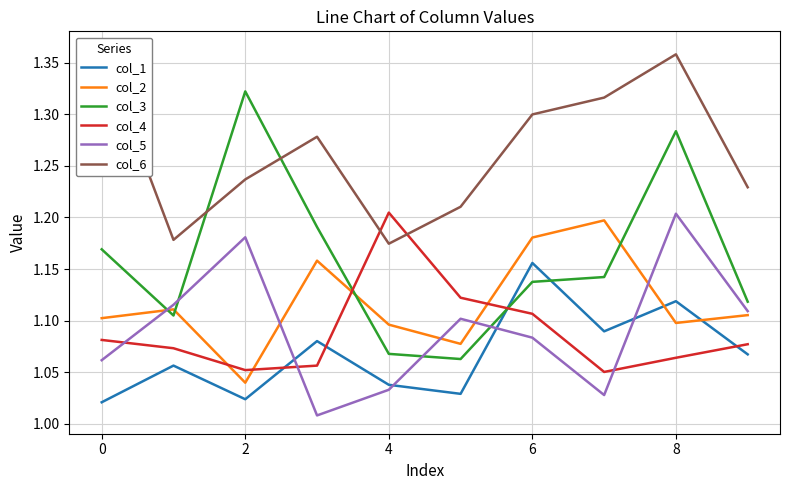

How many intersections are there between col_5 and col_4?

3